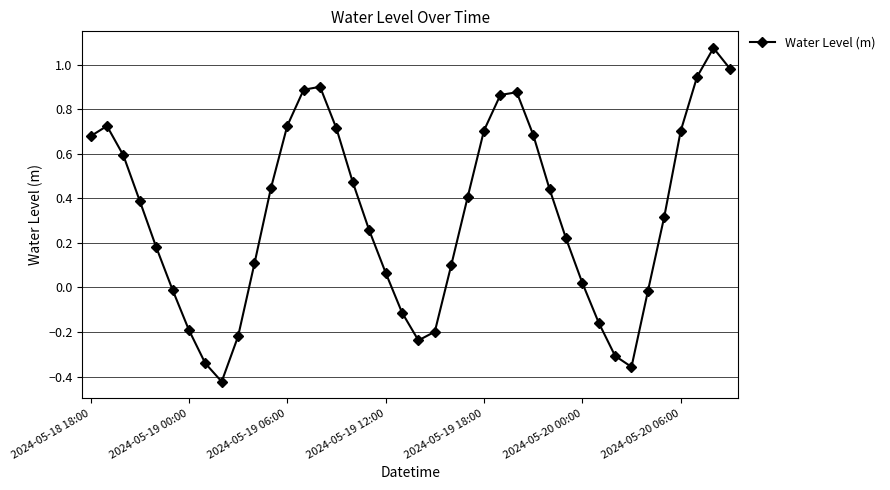

Does the chart have visible grid lines?

Yes